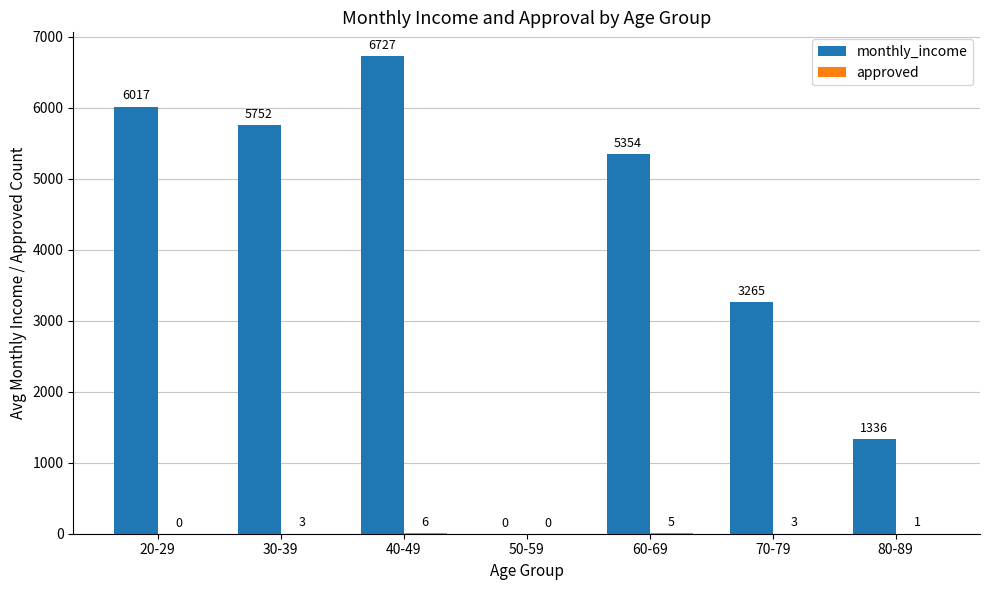

What is the maximum value shown in the chart?

6727